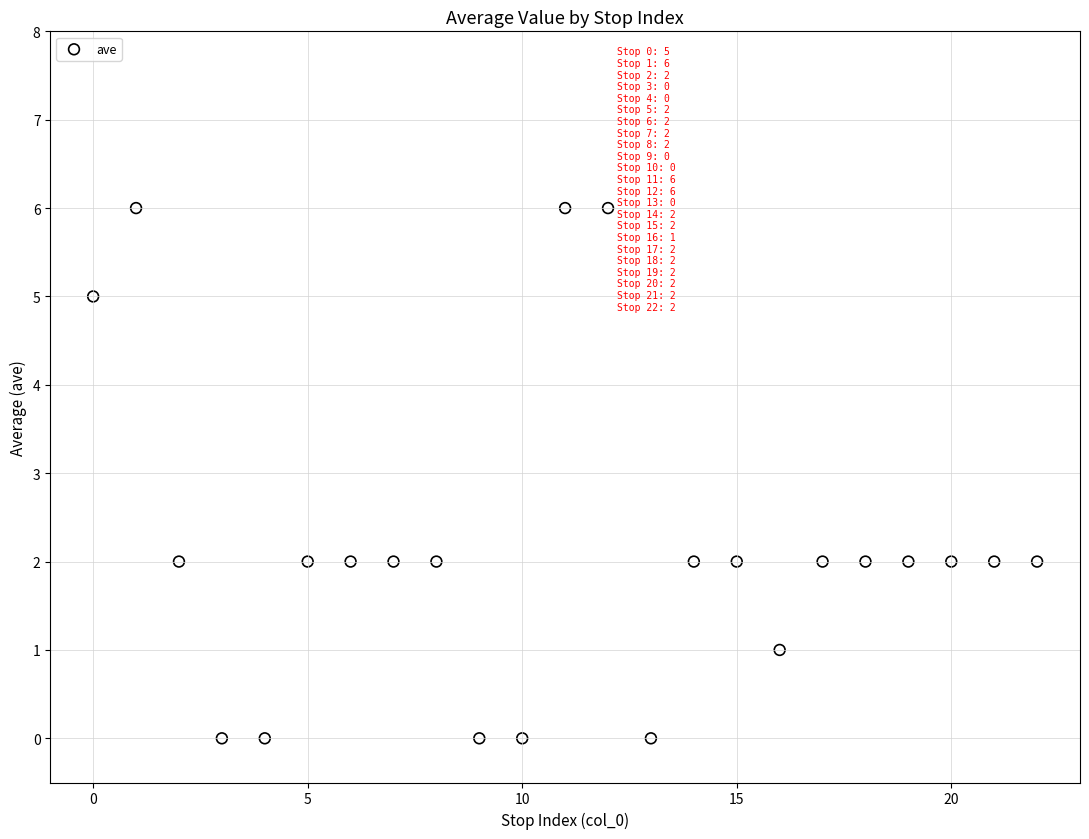

What is the range of Y values (max minus min)?

6